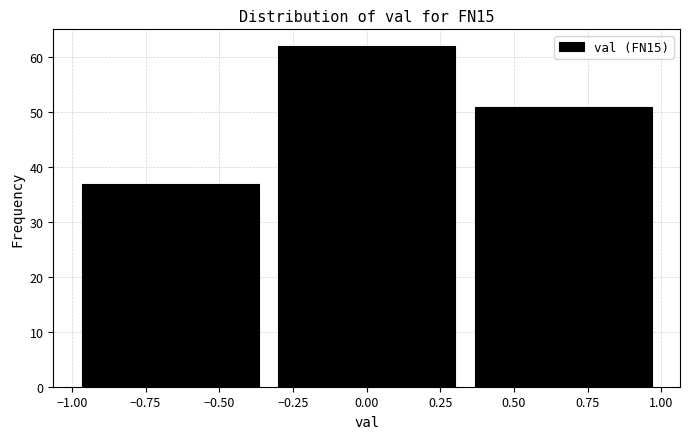

Reading left to right, list every bar in this chart as the range it spans on the x-axis followed by its height. Neither the bar edges nor the heights are printed on the chart, so give them approximately, as read against the axes.

-1.00 to -0.35: 37
-0.35 to 0.35: 62
0.35 to 1.00: 51